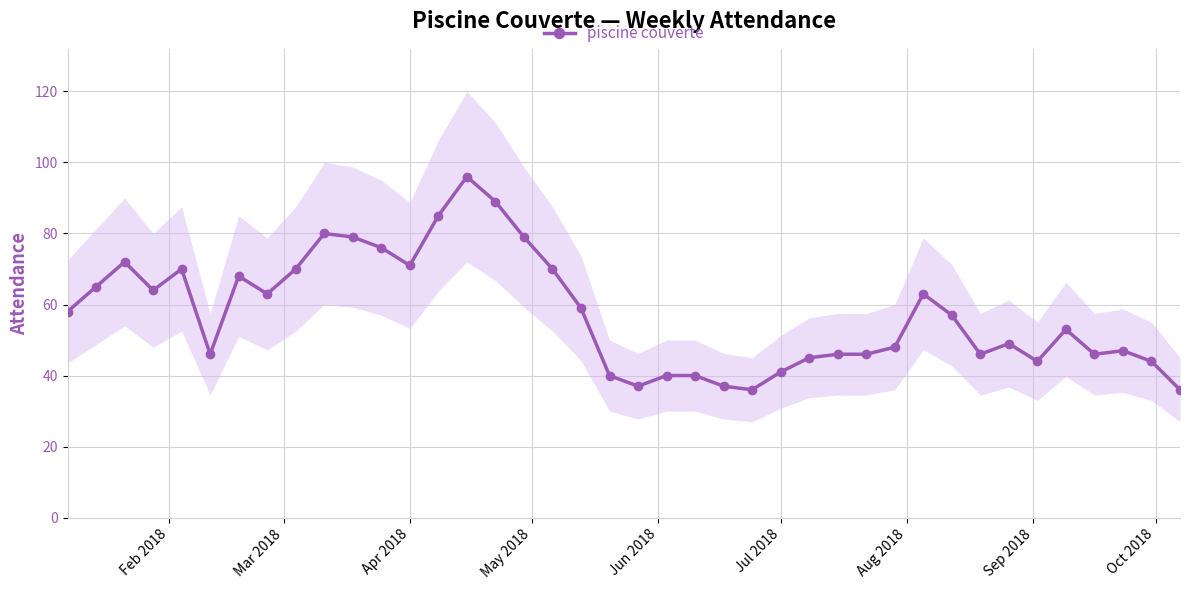

What is the lowest value of the piscine couverte series?

36